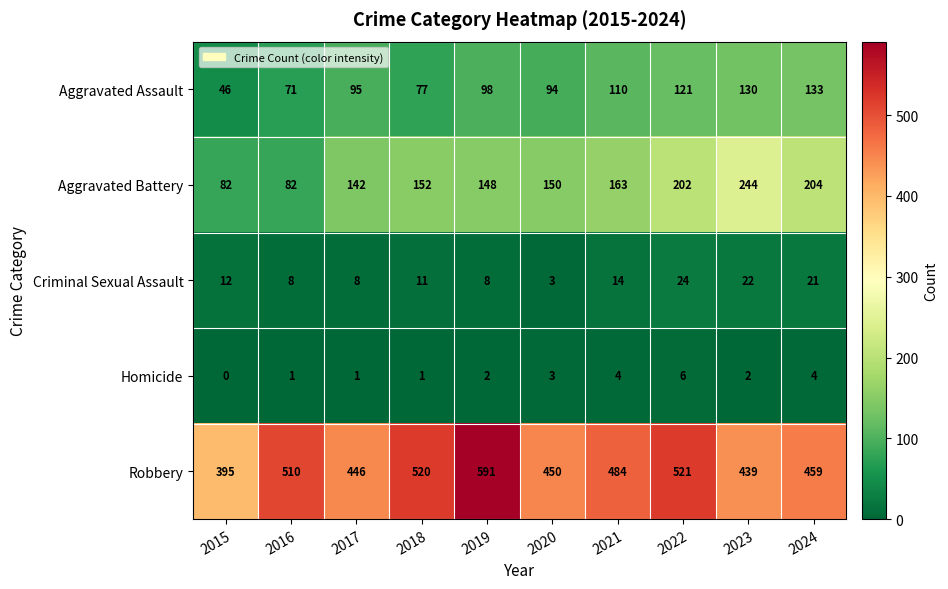

What value does the Aggravated Battery series have at 2017, to the nearest 50?

150